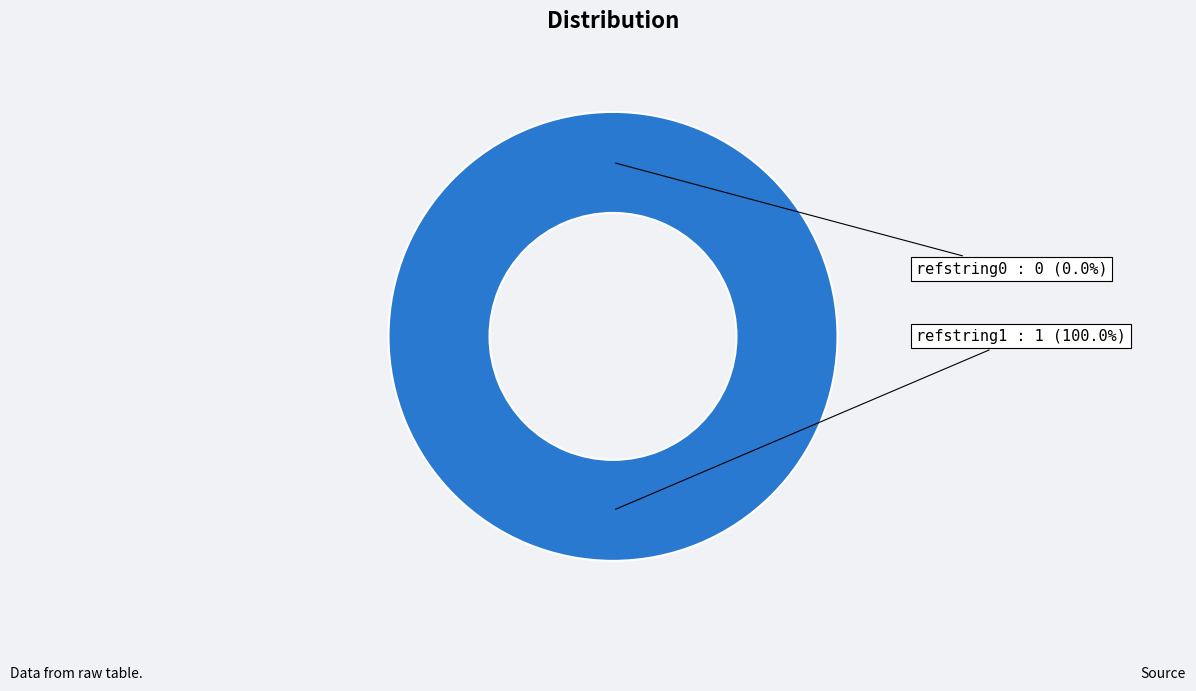

Do refstring0 and refstring1 together represent more than half of the pie?

Yes